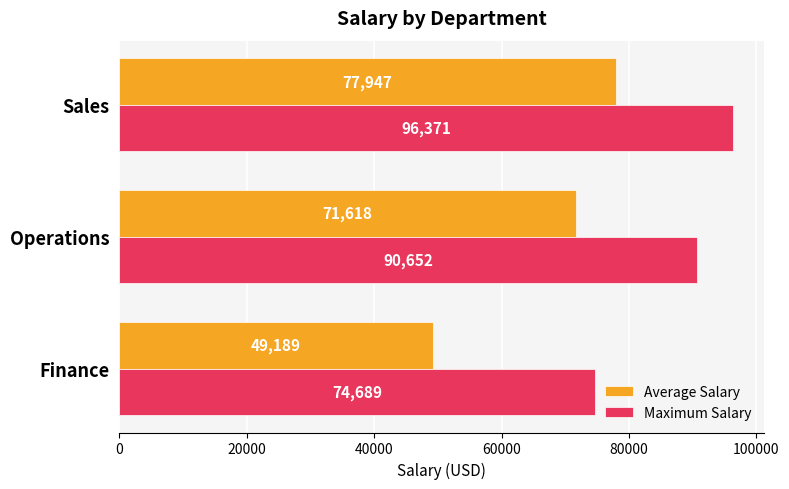

Where is Average Salary nearest to the value 63567?

Operations